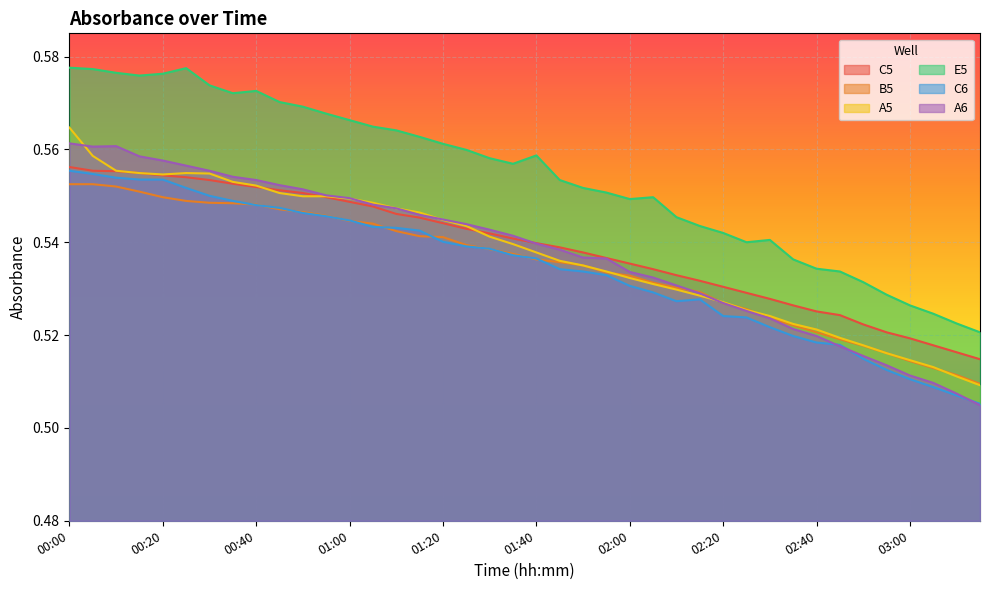

What is the total value across all series at 00:50?

3.3